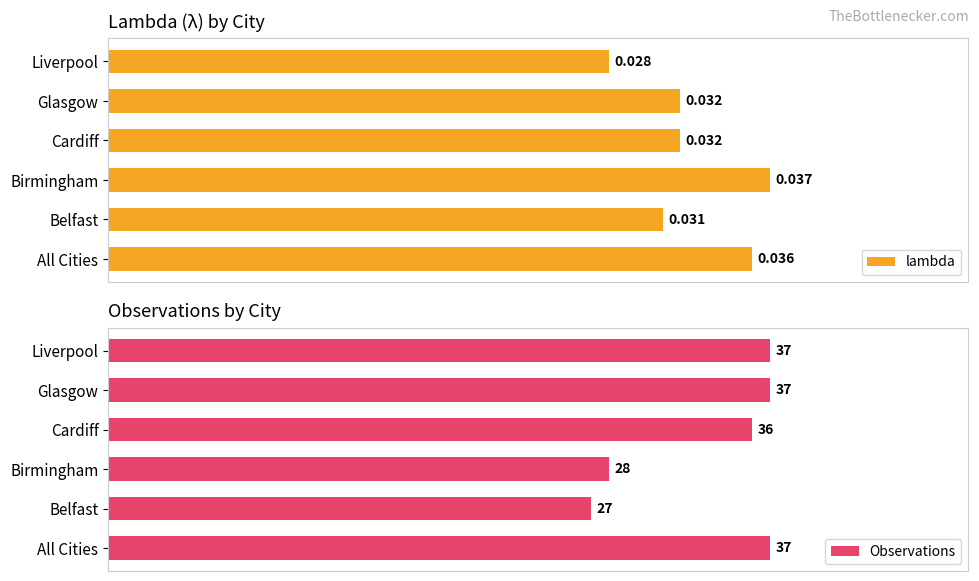

How many Observations values are between 28 and 37?

5